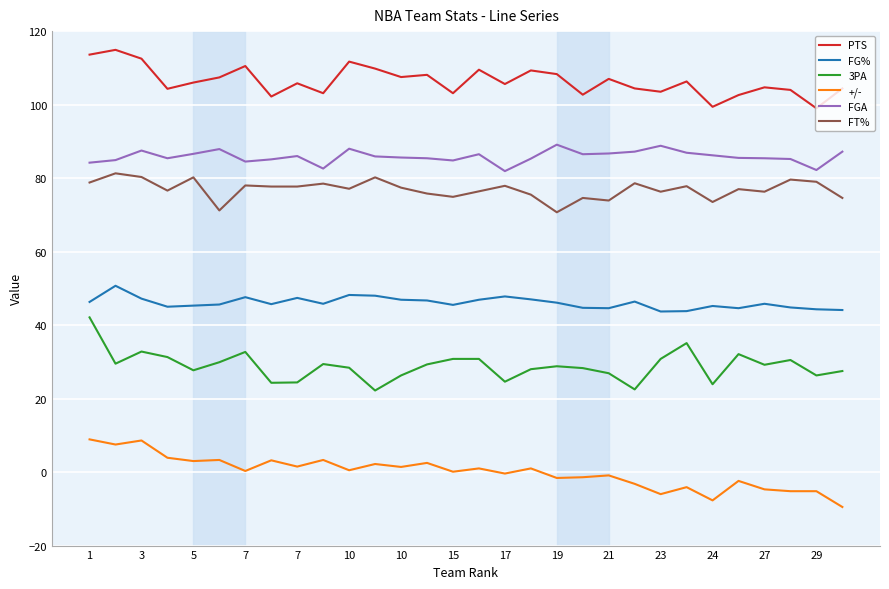

True or false: FT% and +/- intersect in this chart.

False